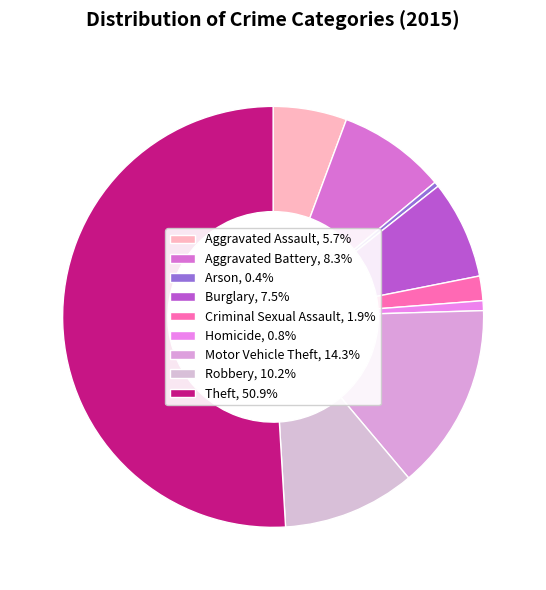

Is there any slice that represents more than half of the pie?

Yes